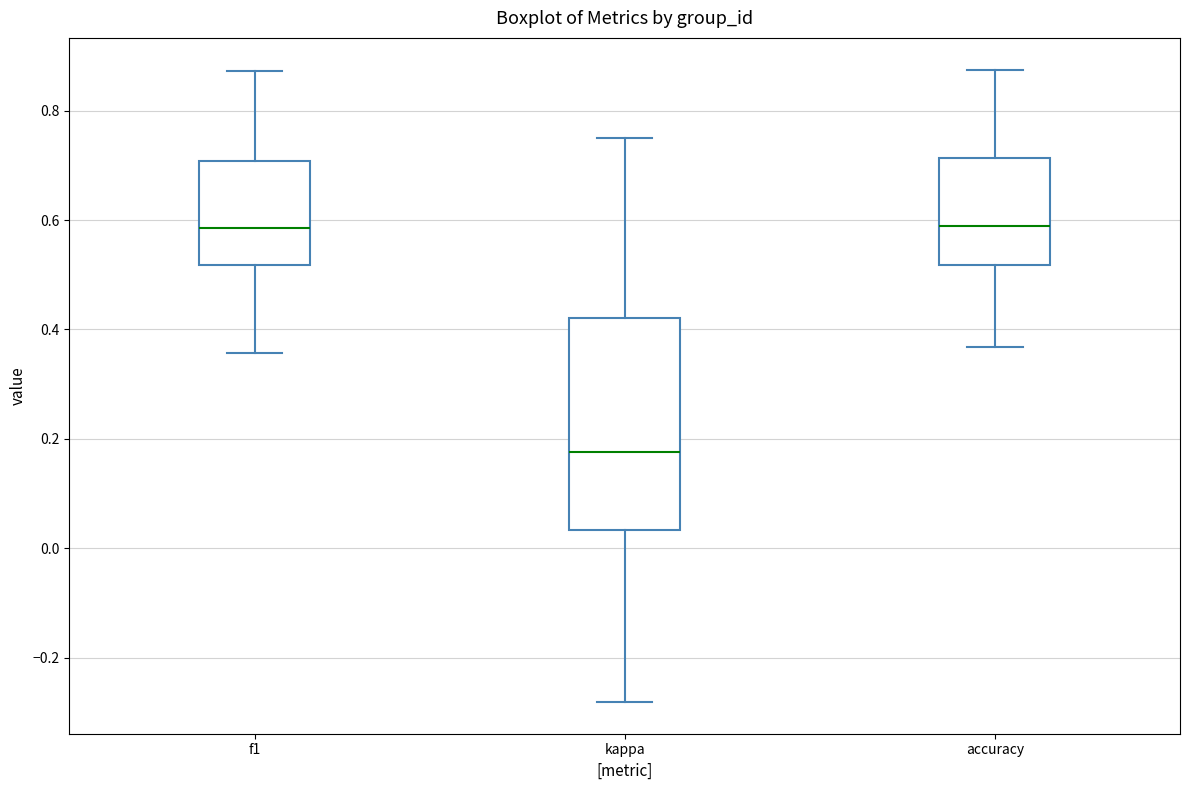

Which box has the lowest median line?

kappa